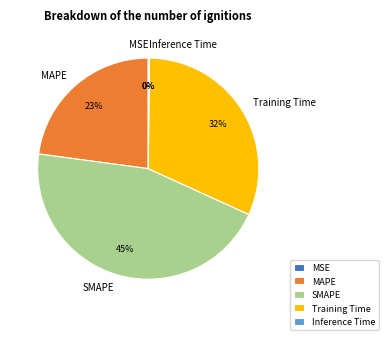

To the nearest percent, what is the difference between the largest and smallest slice percentages?

45%